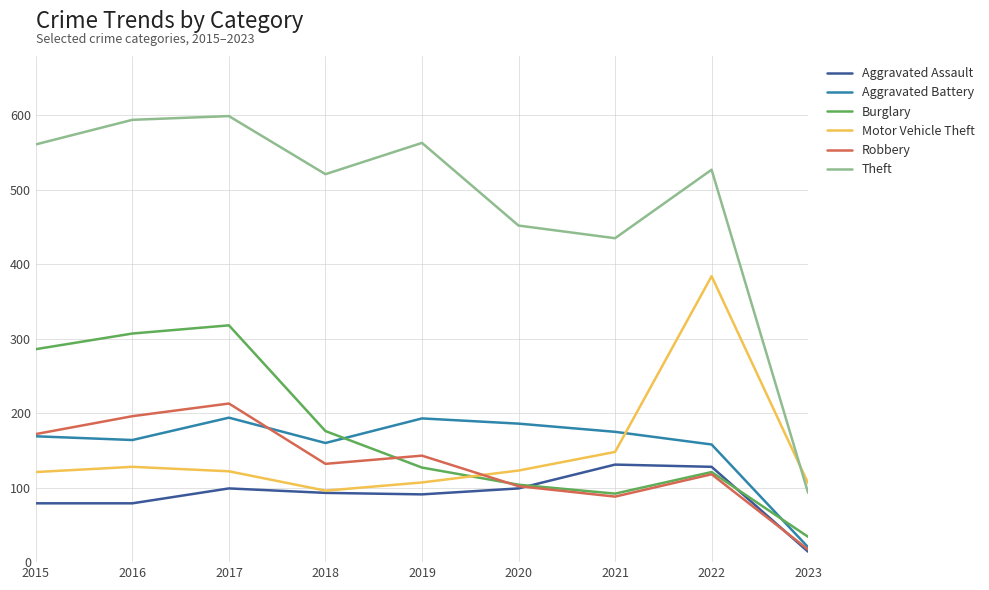

Which series has the largest total across all categories?

Theft